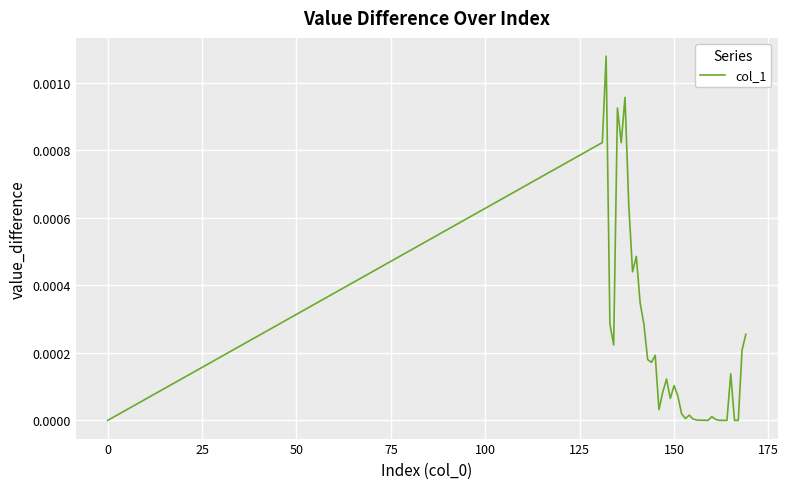

How many categories are shown in the chart?

40